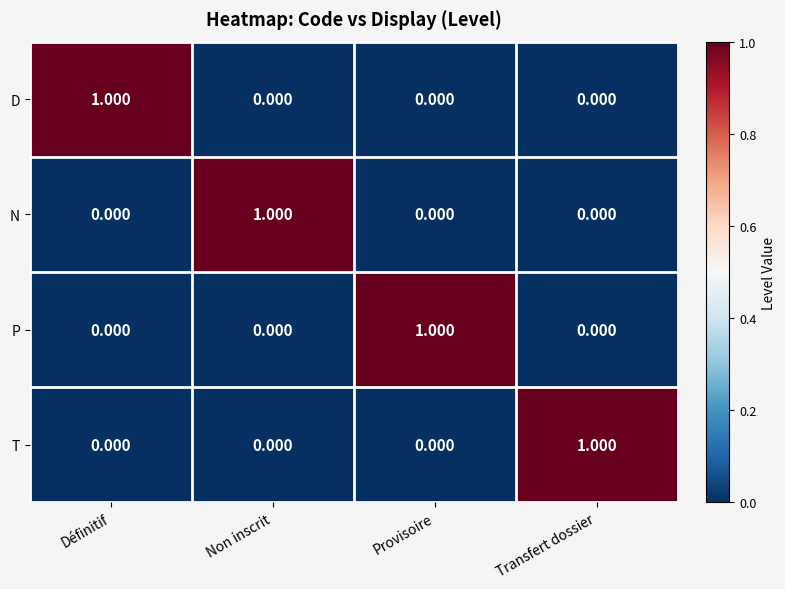

Which category has the highest value in the N series?

Non inscrit